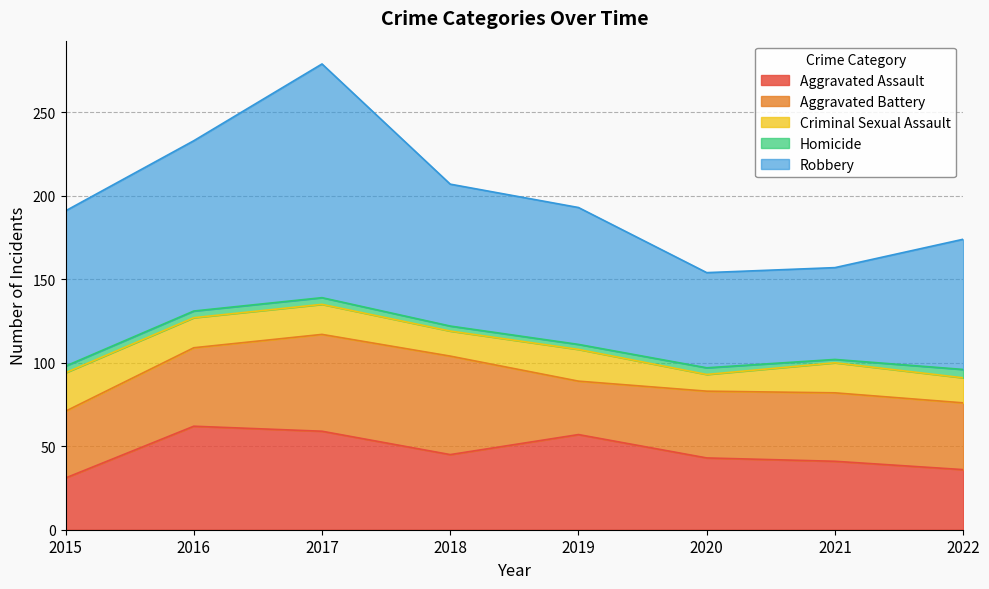

Which label corresponds to the largest value in the chart?

2017